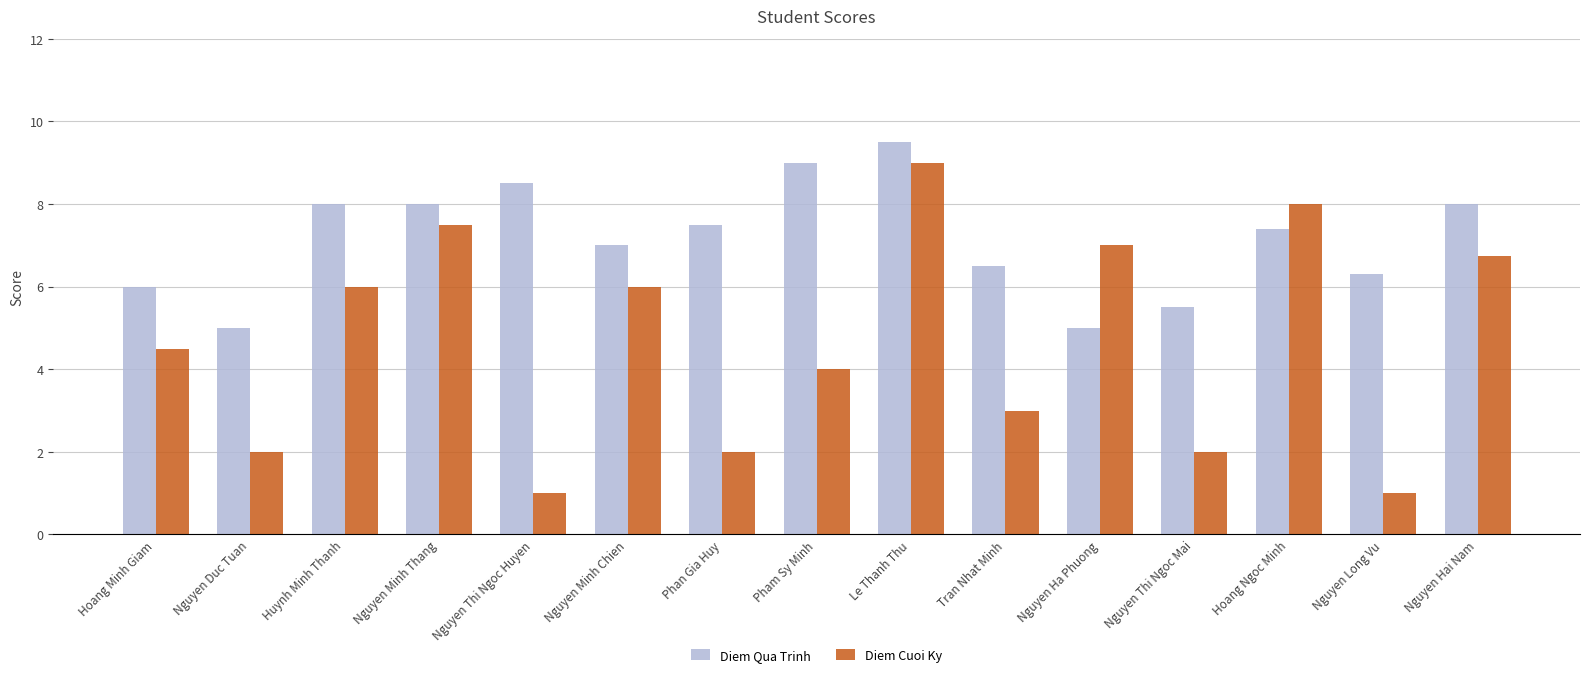

What is the sum of the Diem Qua Trinh values at Nguyen Thi Ngoc Huyen and Nguyen Minh Thang?

16.5